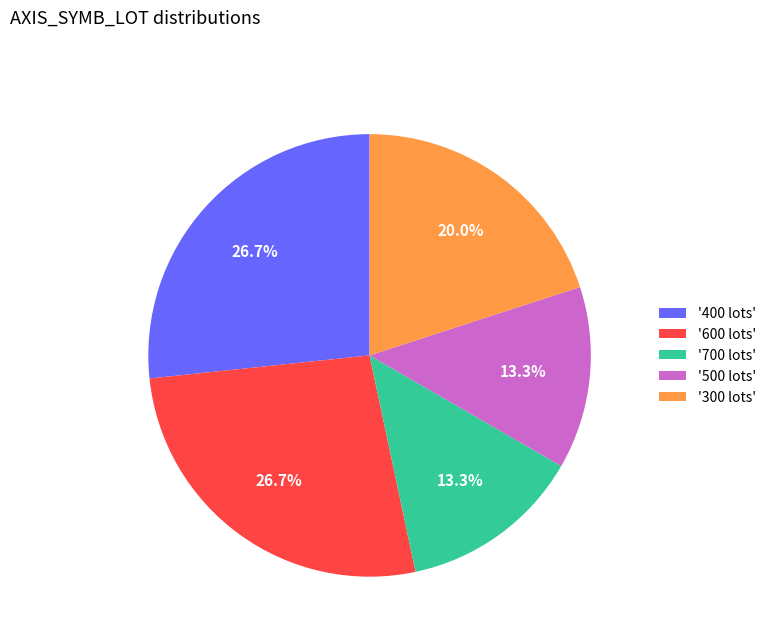

Count the number of slices in the pie.

5